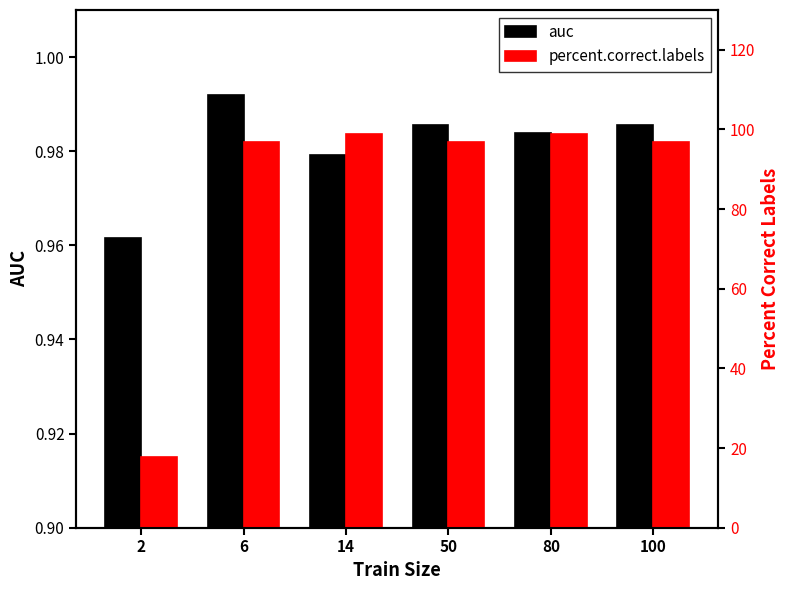

Which category has the highest value across all series?

14